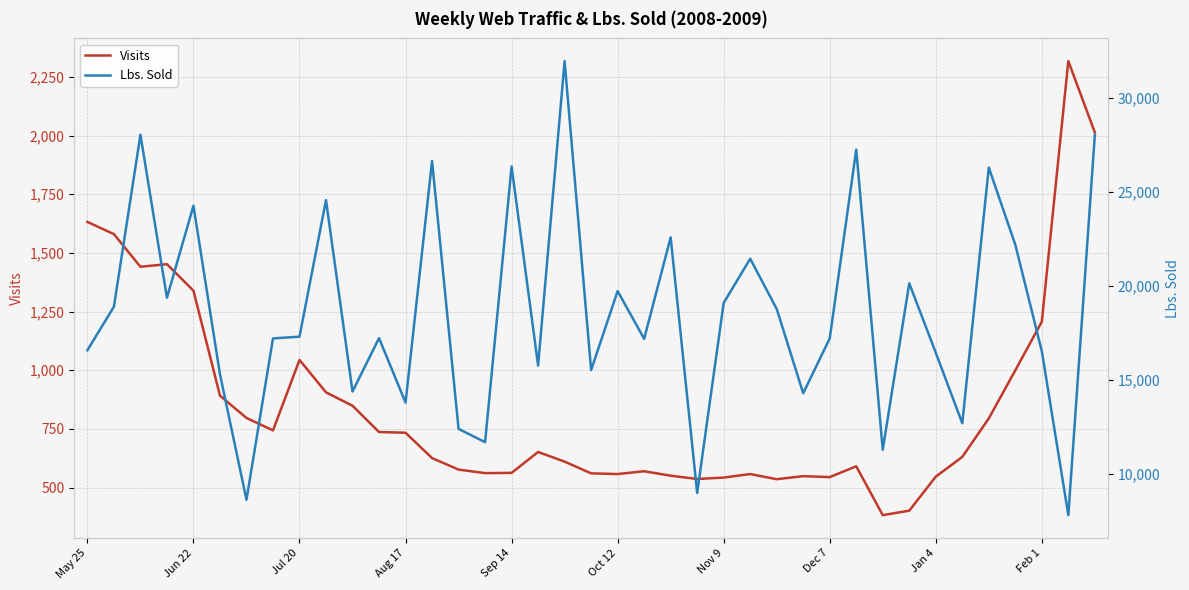

Reading left to right, list all the values displayed in this chart.

Visits: 1632.0	1580.0	1441.0	1452.0	1339.0	892.0	797.0	744.0	1044.0	906.0	849.0	737.0	734.0	626.0	577.0	562.0	563.0	652.0	611.0	561.0	558.0	570.0	551.0	537.0	543.0	558.0	536.0	549.0	545.0	591.0	383.0	402.0	547.0	631.0	795.0	1000.0	1207.0	2317.0	2013.0
Lbs. Sold: 16585.2	18906.4	28052.9	19382.3	24274.2	15308.7	8633.1	17216.3	17308.6	24571.2	14389.8	17230.8	13802.0	26652.7	12402.8	11695.4	26362.0	15771.6	31969.0	15531.3	19734.2	17192.9	22591.3	8992.4	19104.3	21455.0	18783.8	14298.0	17215.1	27257.0	11292.5	20147.8	16453.8	12702.6	26303.5	22198.9	16535.2	7814.1	28041.3